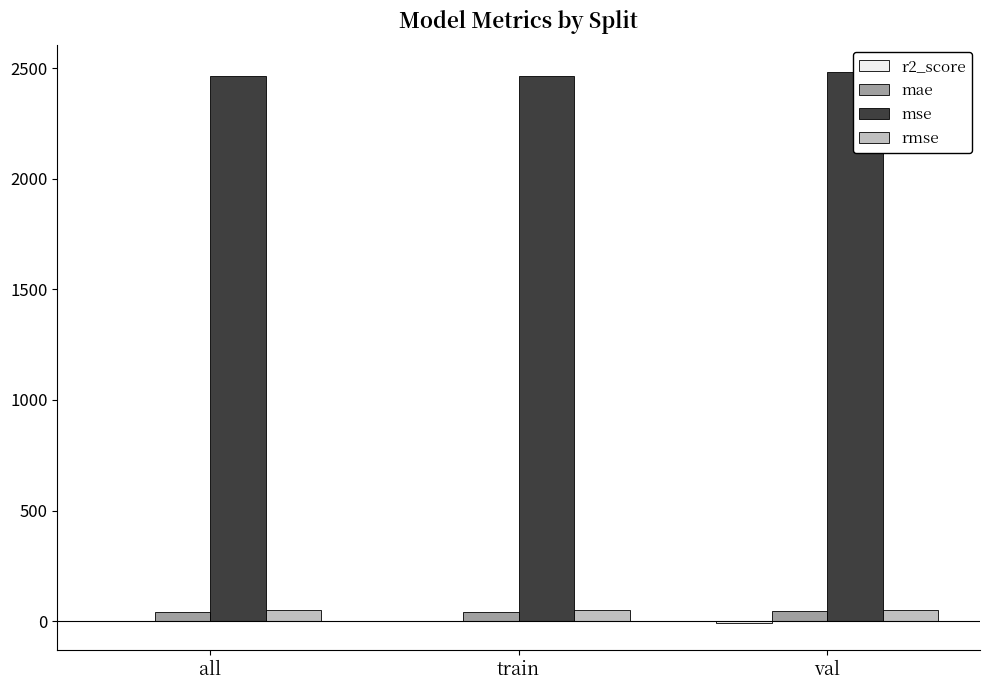

What is the difference between the maximum and minimum values in the r2_score series?

8.0